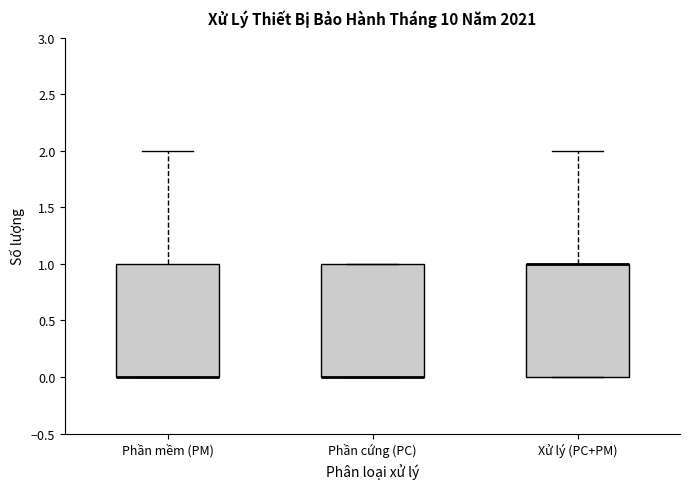

Reading left to right, read every box against the y-axis: the position of its median line, the range the box covers, and the ends of its whiskers. The values are not printed on the chart, so give them approximately, as read against the axis.

Phần mềm (PM): median 0 (drawn on the box's lower edge), box 0 to 1, whiskers 0 to 2
Phần cứng (PC): median 0 (drawn on the box's lower edge), box 0 to 1, whiskers 0 to 1
Xử lý (PC+PM): median 1 (drawn on the box's upper edge), box 0 to 1, whiskers 0 to 2